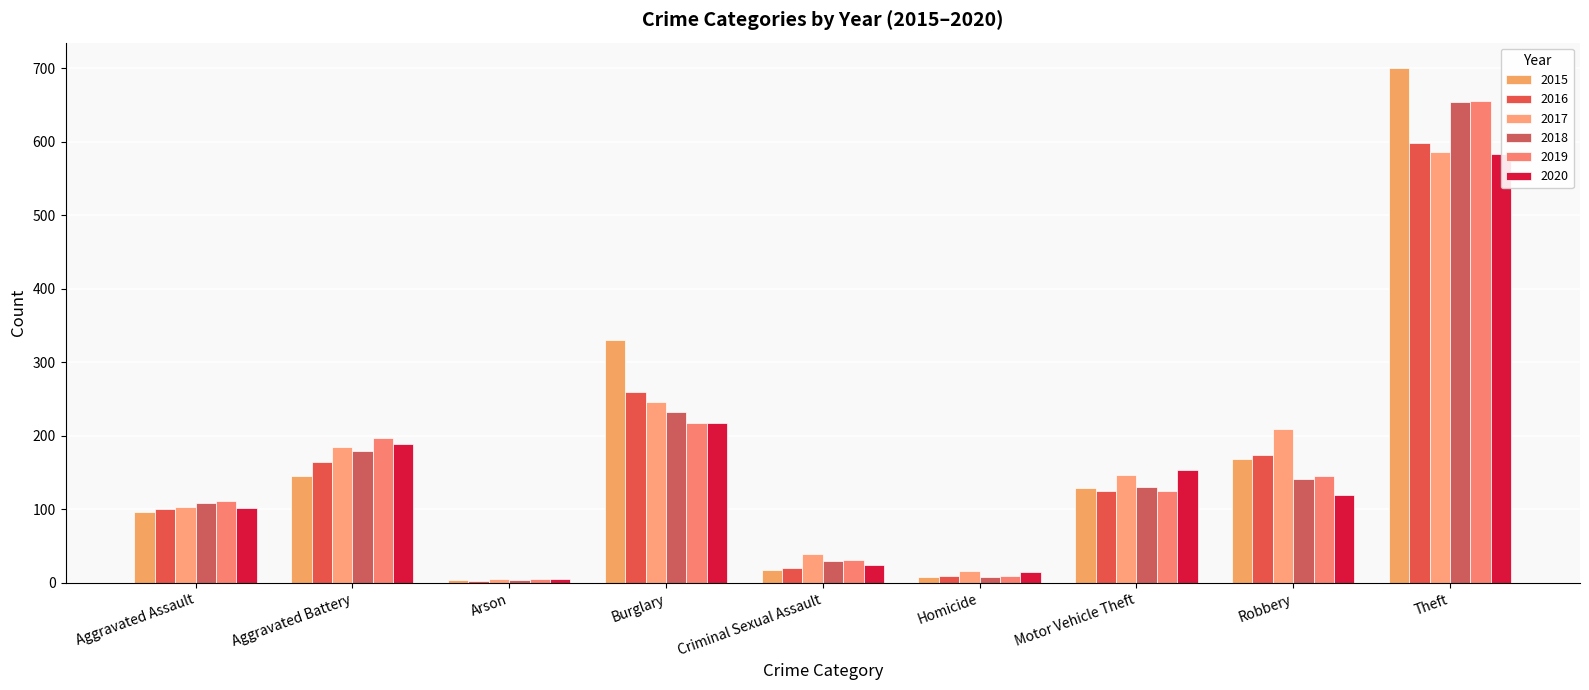

Where is 2017 nearest to the value 295?

Burglary